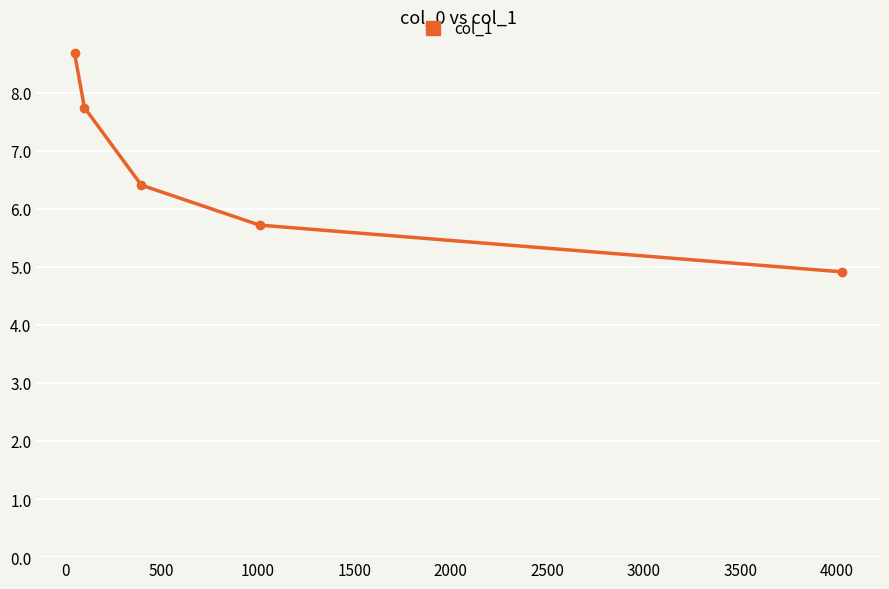

What is the smallest value displayed?

4.9